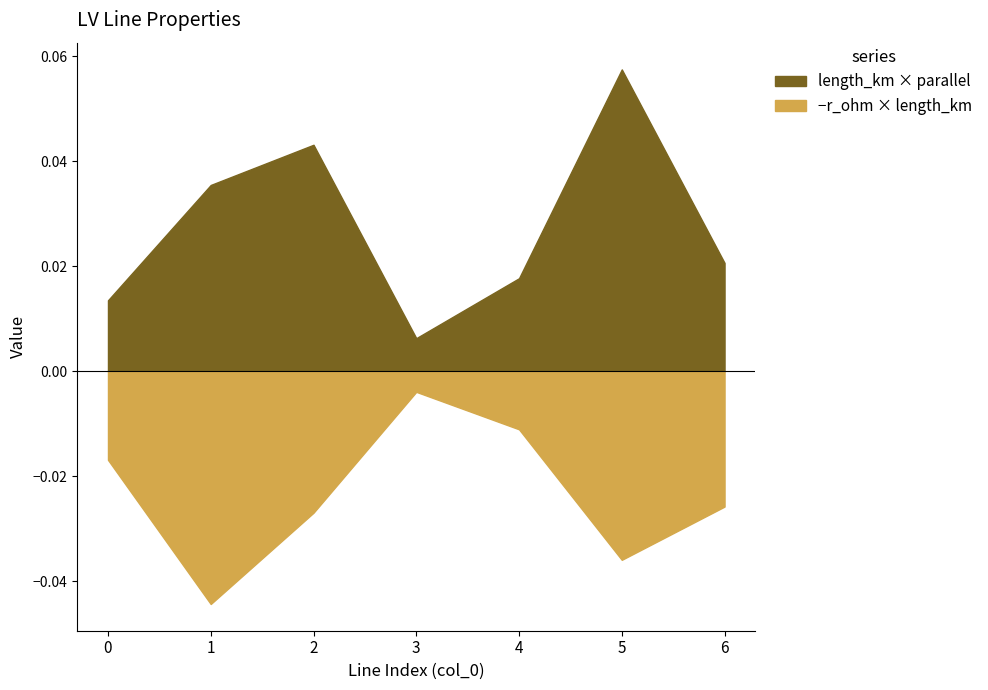

Is it true that r_ohm_per_km equals 0.1 at 6?

True